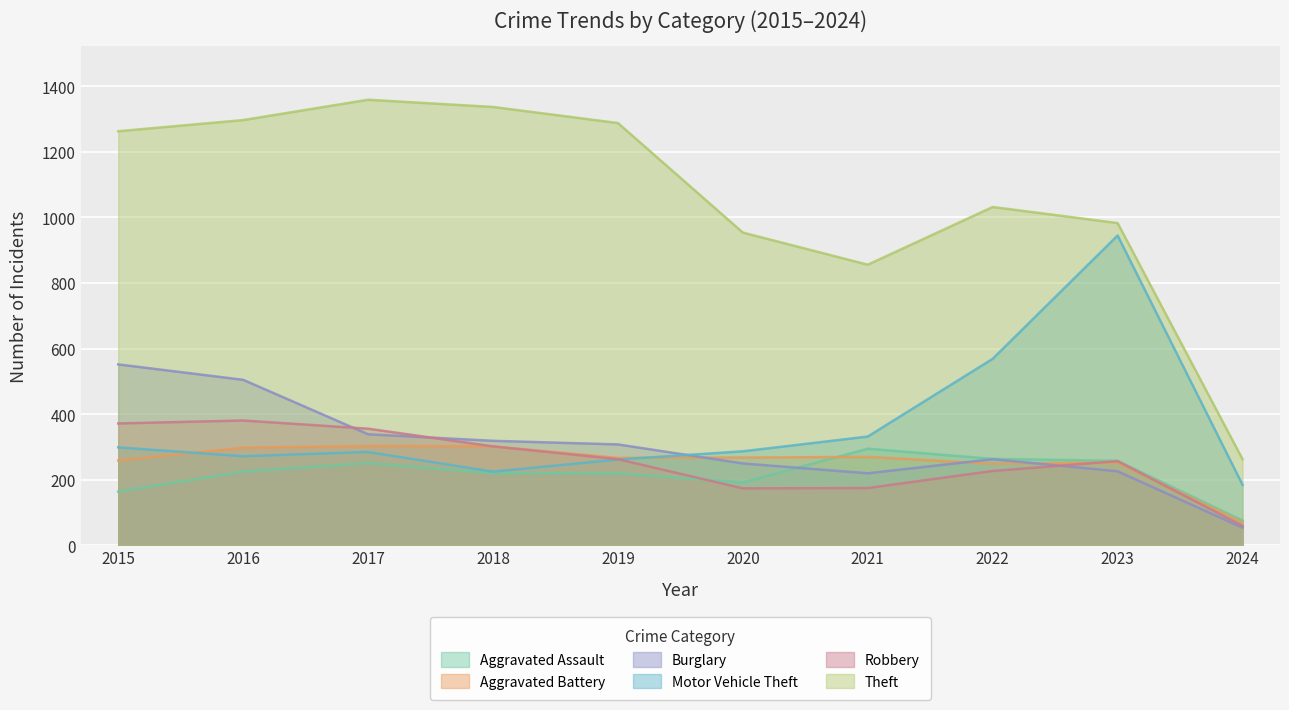

Reading left to right, transcribe all the data shown in this chart.

Aggravated Assault: 2015=164	2016=225	2017=251	2018=220	2019=220	2020=192	2021=295	2022=264	2023=258	2024=76
Aggravated Battery: 2015=259	2016=298	2017=303	2018=302	2019=267	2020=268	2021=270	2022=249	2023=253	2024=70
Burglary: 2015=552	2016=505	2017=339	2018=319	2019=308	2020=250	2021=220	2022=263	2023=226	2024=54
Motor Vehicle Theft: 2015=299	2016=272	2017=285	2018=225	2019=262	2020=287	2021=332	2022=569	2023=945	2024=185
Robbery: 2015=372	2016=381	2017=356	2018=302	2019=263	2020=174	2021=175	2022=227	2023=257	2024=60
Theft: 2015=1263	2016=1297	2017=1359	2018=1337	2019=1288	2020=954	2021=856	2022=1032	2023=983	2024=263